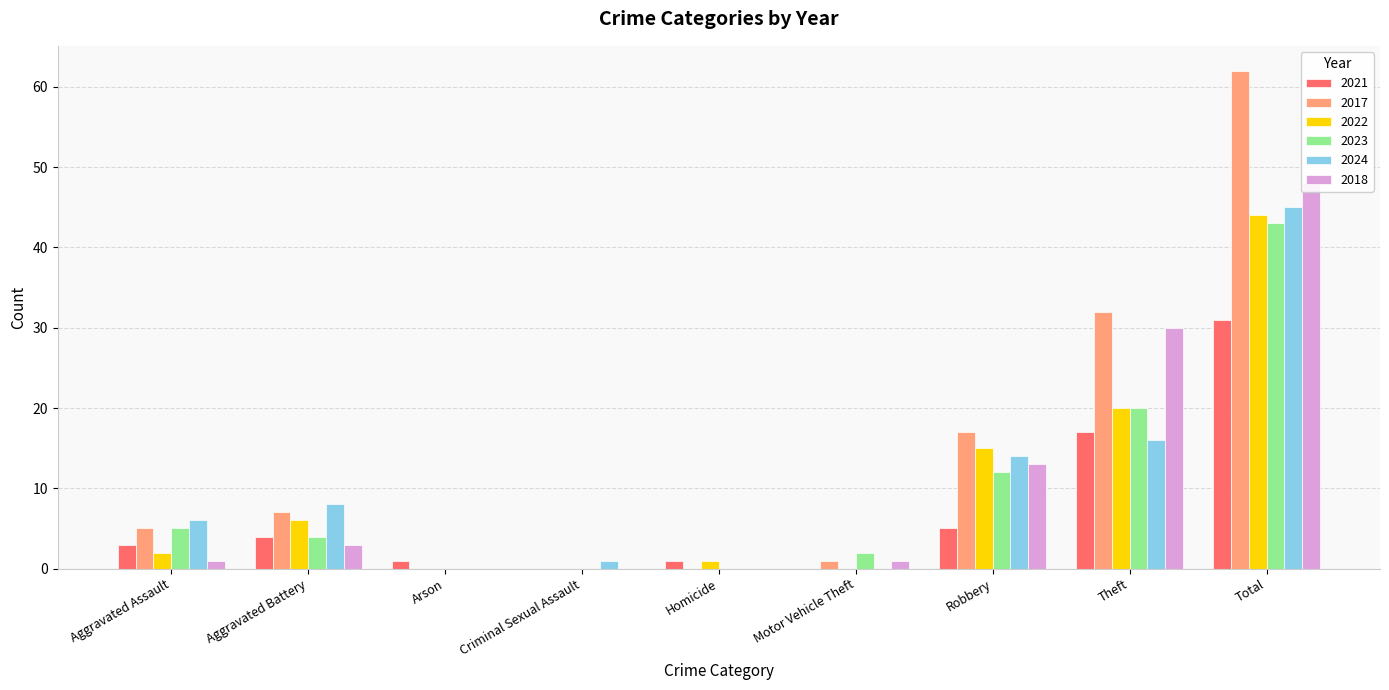

What is the label of the 8th bar from the right?

Aggravated Battery